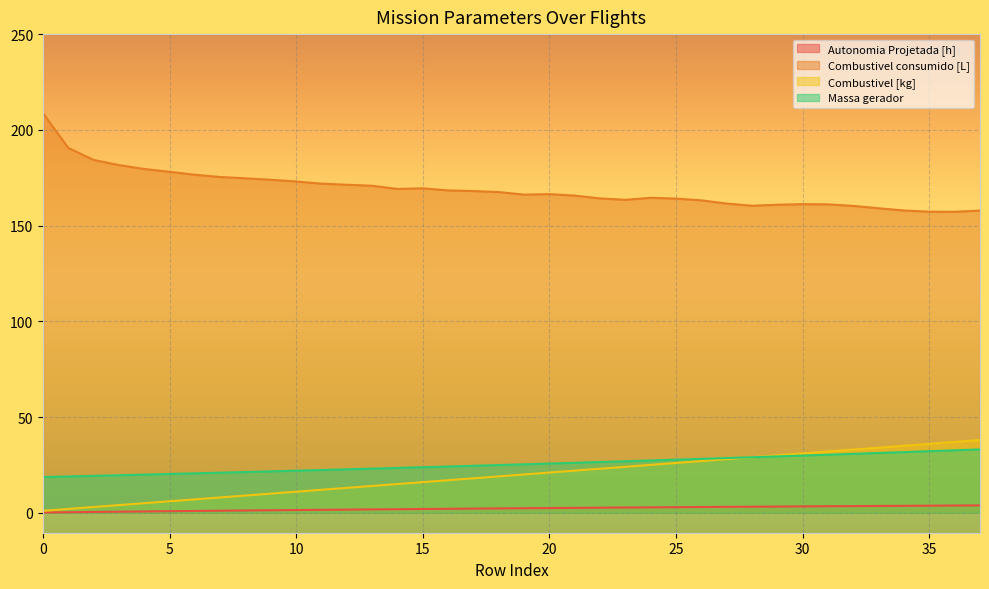

Is it true that Autonomia Projetada [h] equals 1.1 at 7?

True